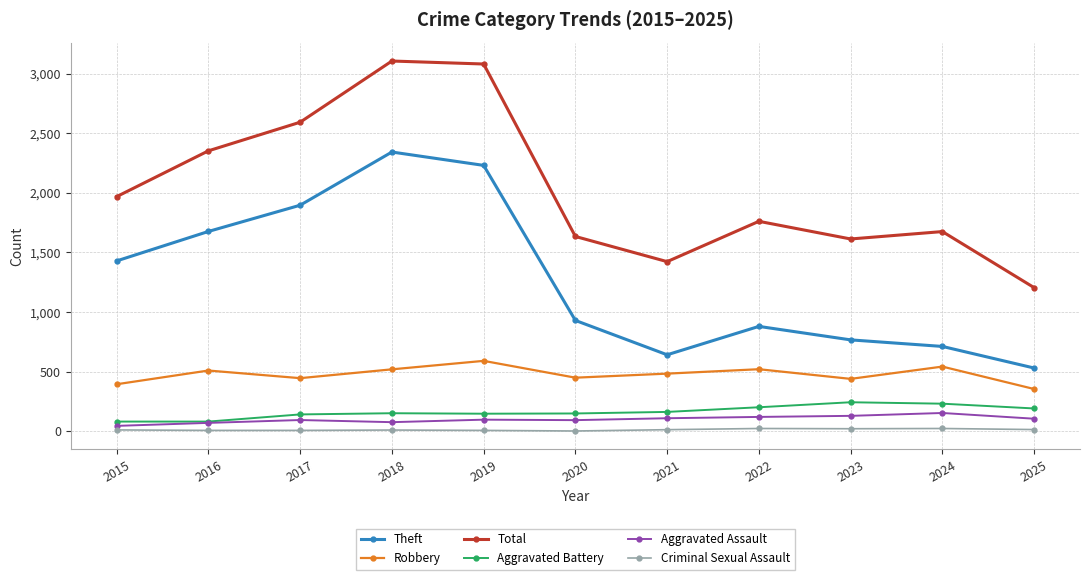

How many values in the Aggravated Assault series are below 98?

5